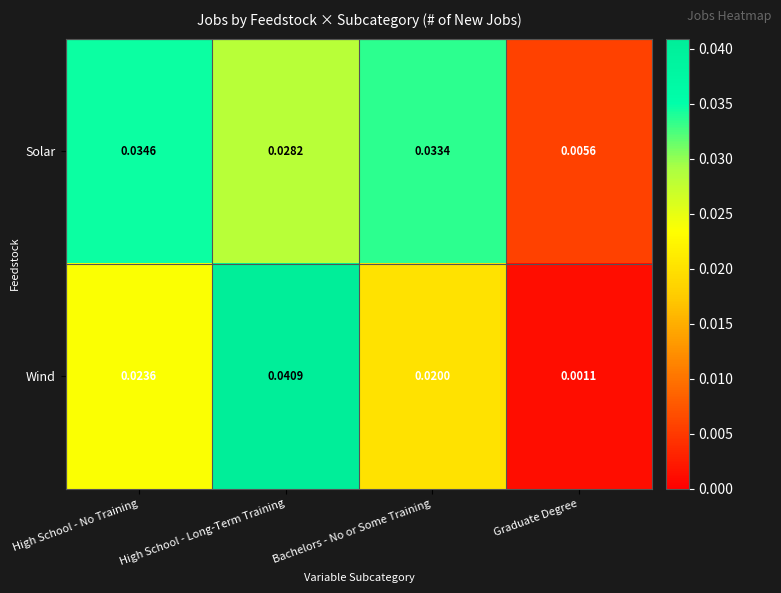

Which series has the largest total across all categories?

Solar